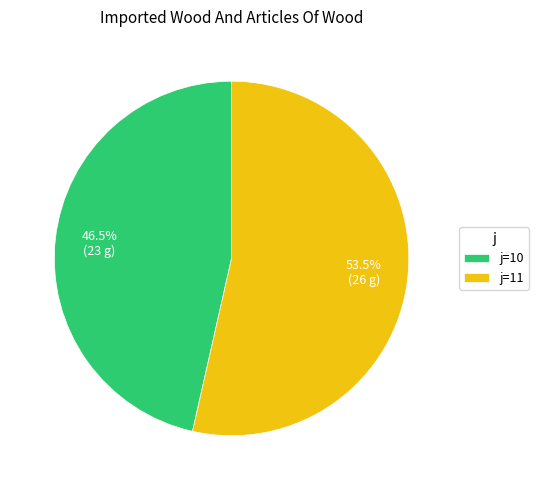

Which has a higher value, j=11 or j=10?

j=11